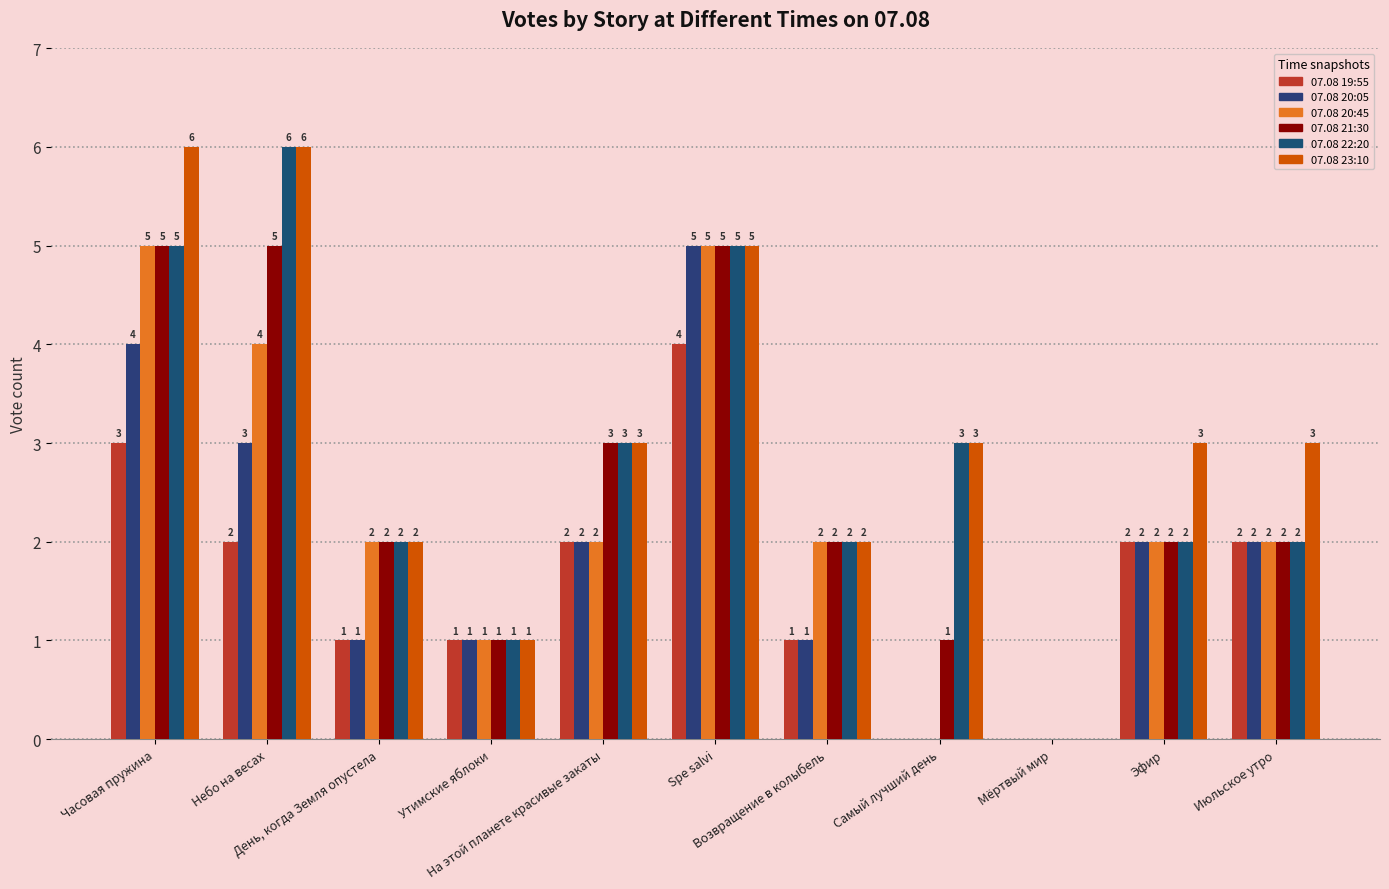

How many values in 07.08 23:10 are above zero?

10